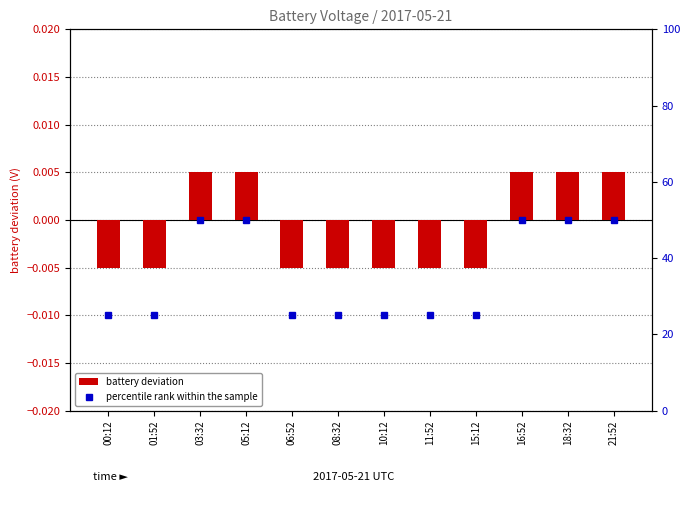

Which series has the widest spread of values?

percentile rank within the sample